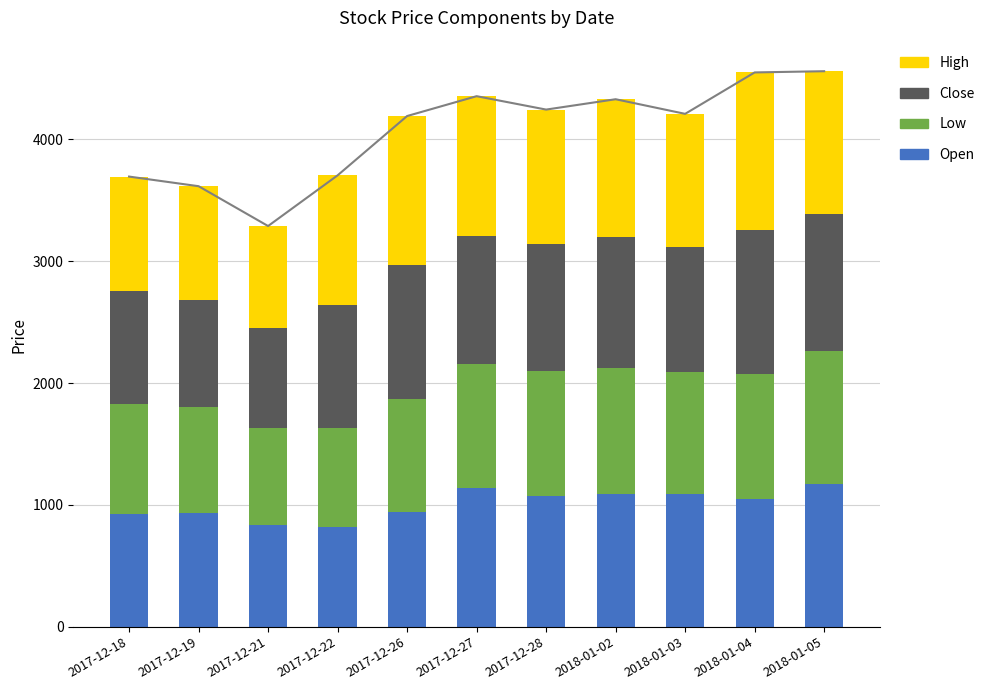

At which category is the sum across all series the highest?

2018-01-05